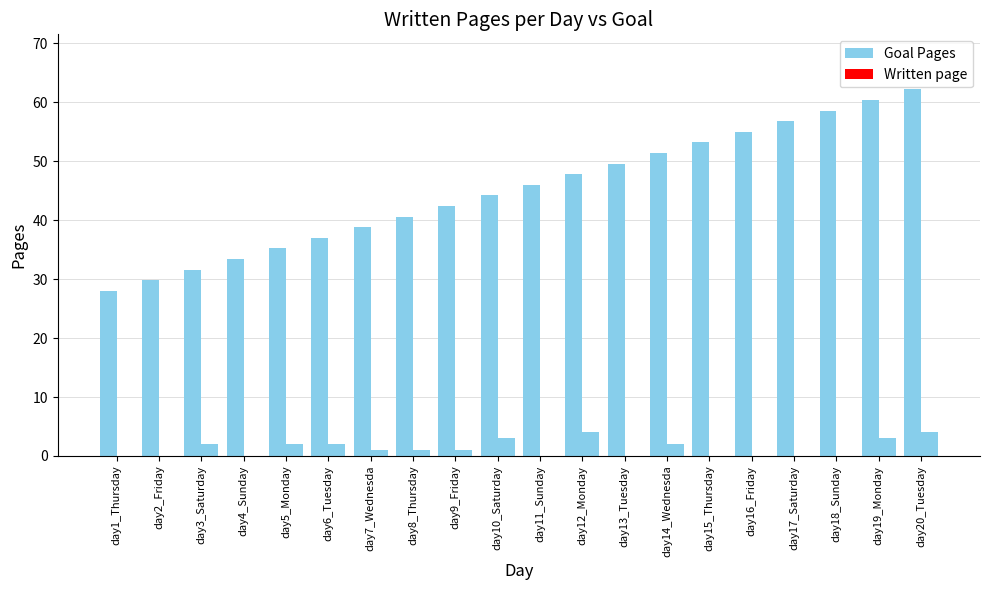

Are the bars grouped side by side (vs. stacked)?

Yes